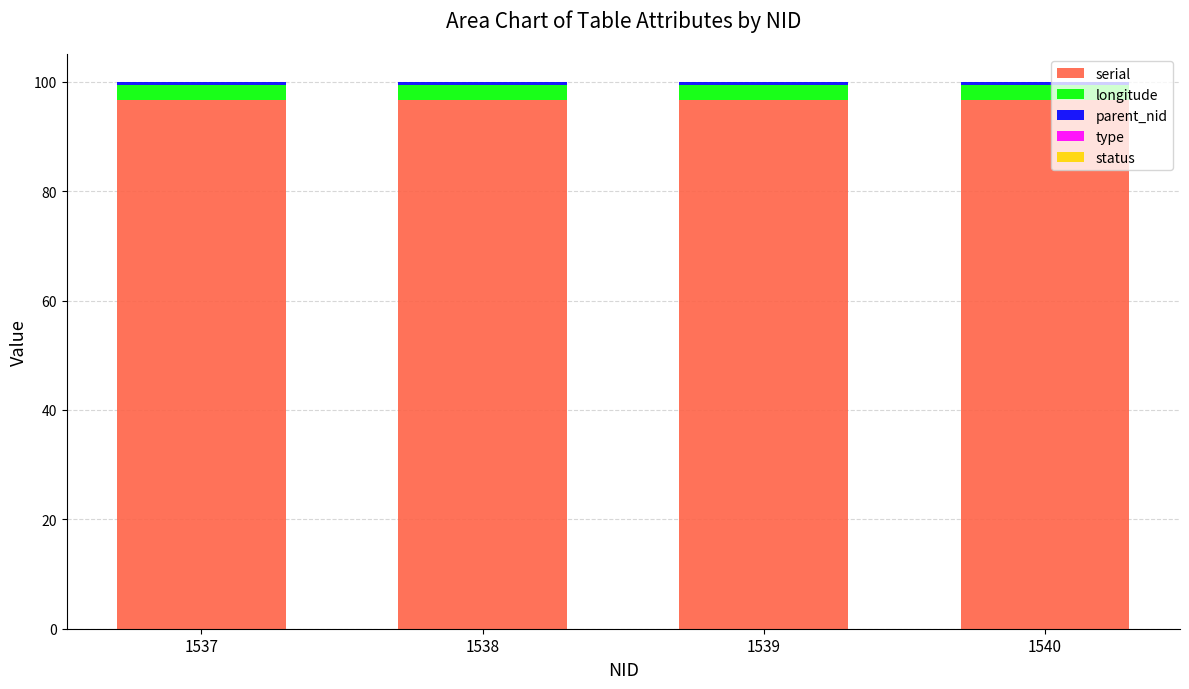

What is the maximum value for serial?

96.6